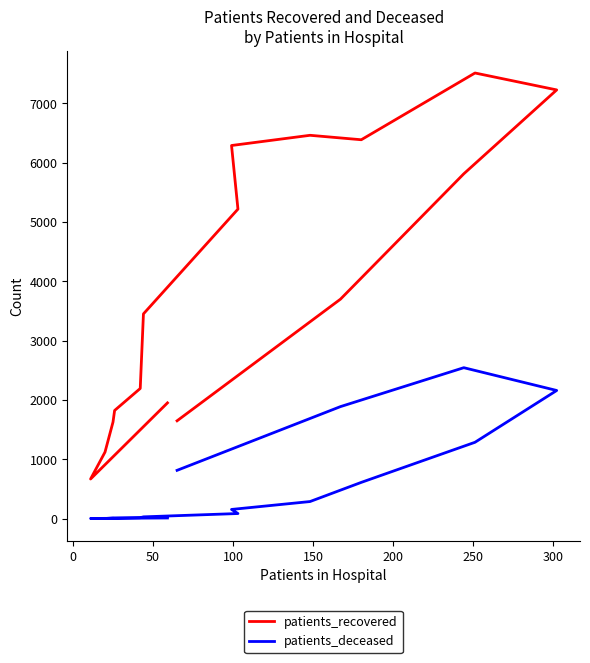

What are all the series names shown in the legend?

patients_recovered, patients_deceased